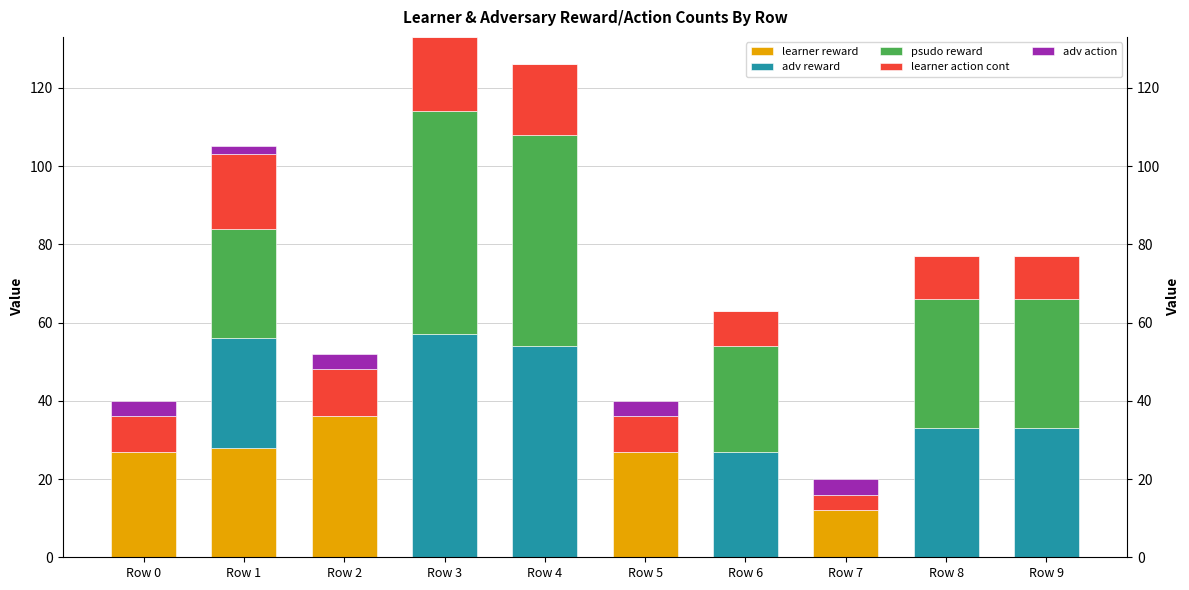

Between Row 3 and Row 0, which is larger?

Row 0